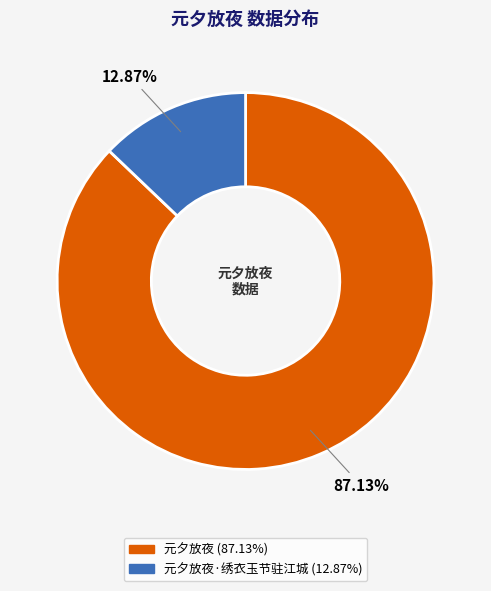

Rank the categories by value from lowest to highest.

元夕放夜·绣衣玉节驻江城, 元夕放夜